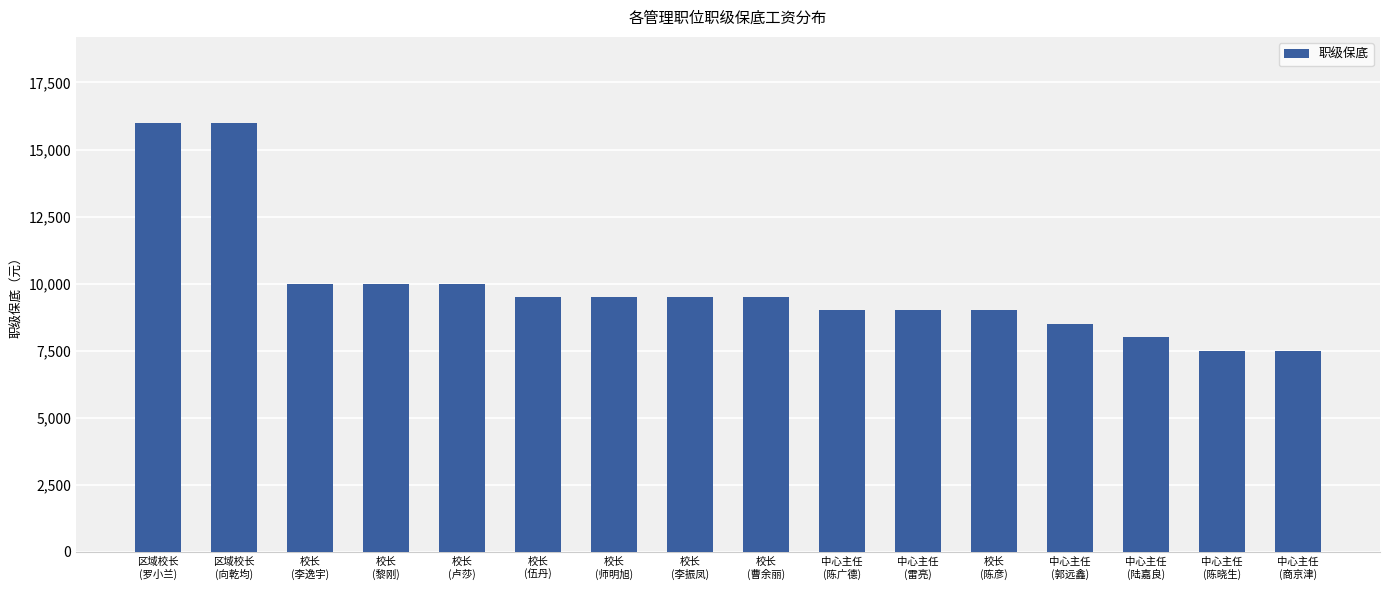

Is it true that the value at 区域校长
(罗小兰) is 5243?

False